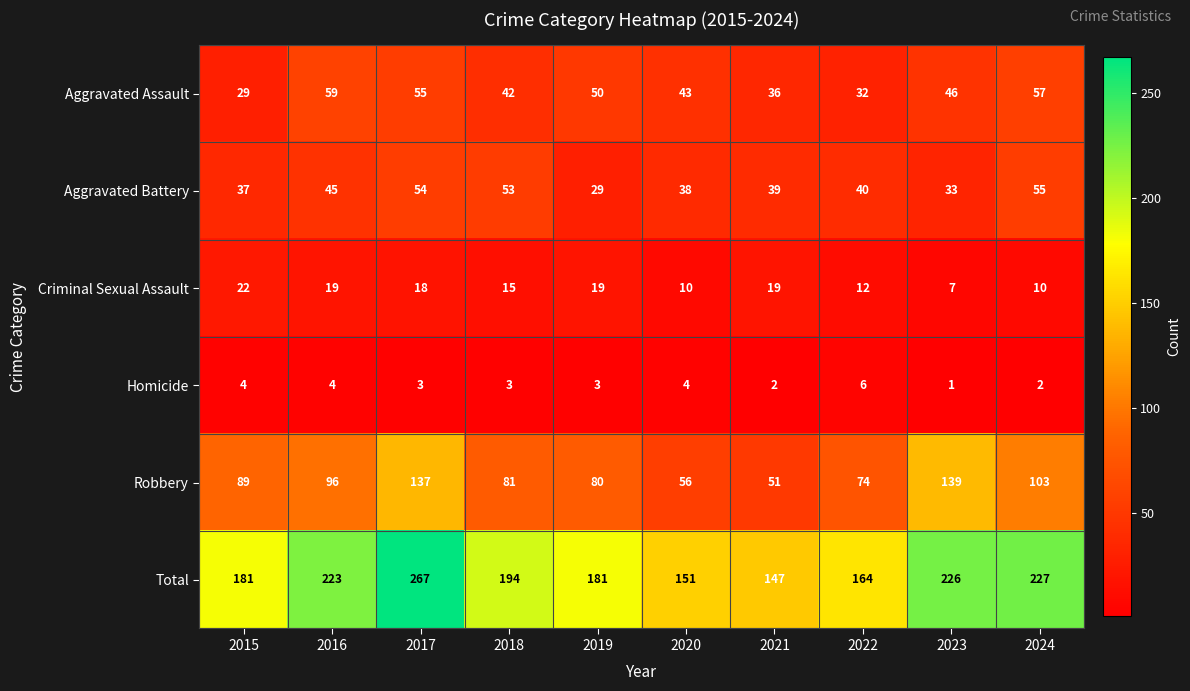

Where does the Criminal Sexual Assault series first go above 18?

2015